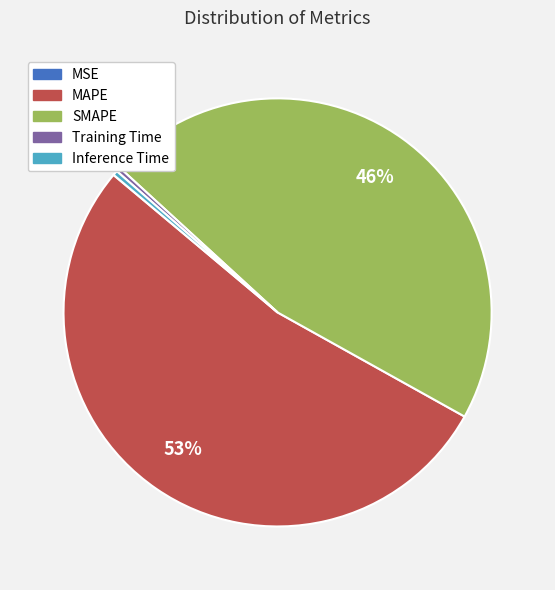

Does SMAPE account for over 50% of the chart?

No